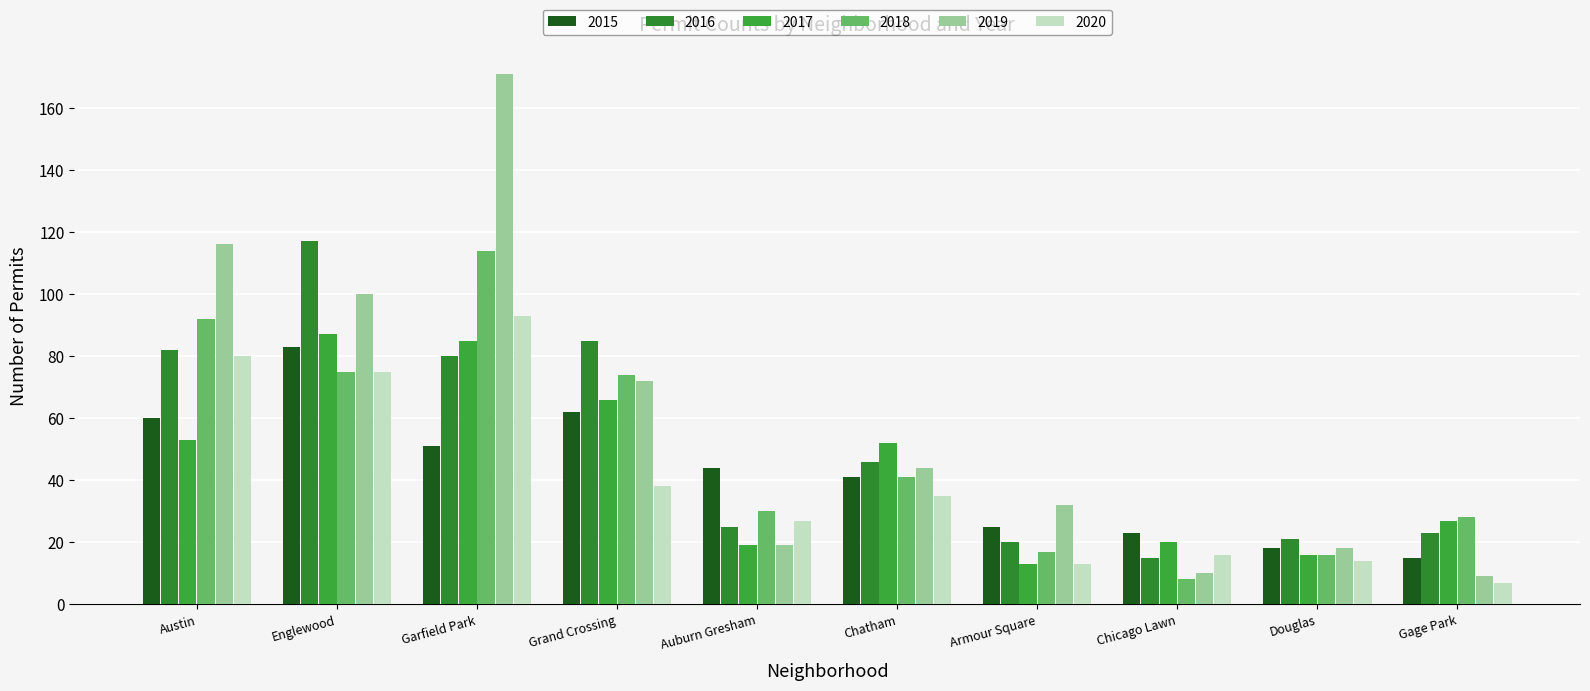

At how many categories does at least one series exceed 114?

3